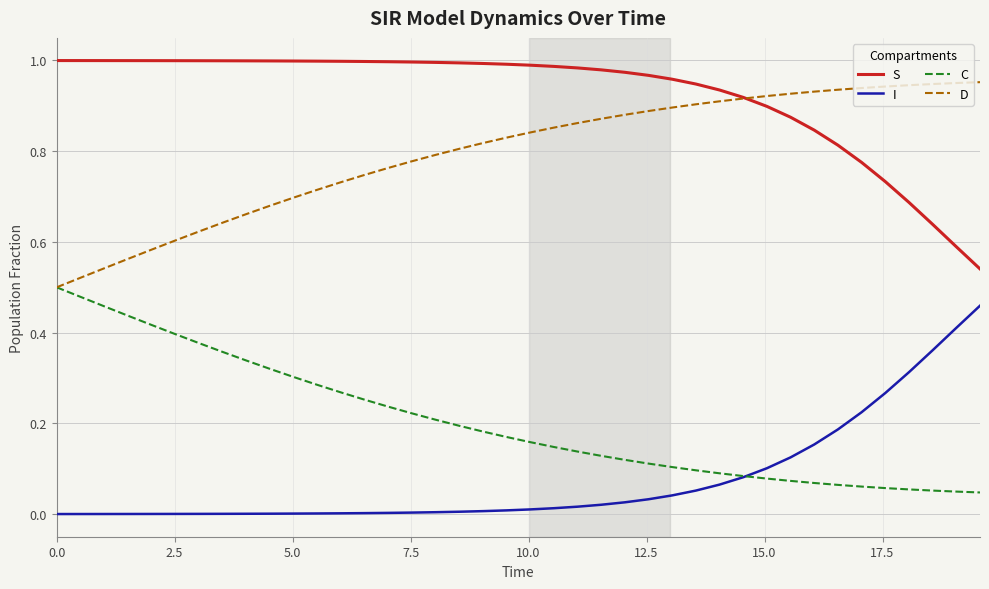

How many categories are shown in the chart?

40